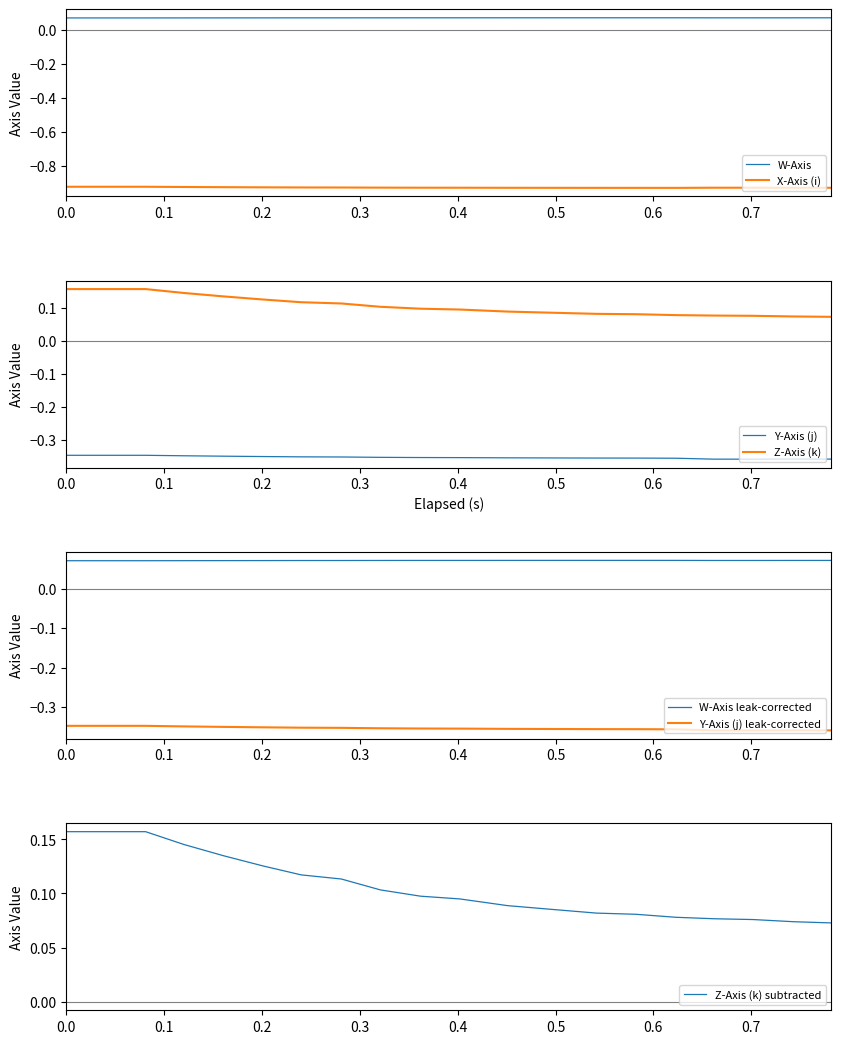

True or false: X-Axis (i) and W-Axis intersect in this chart.

False